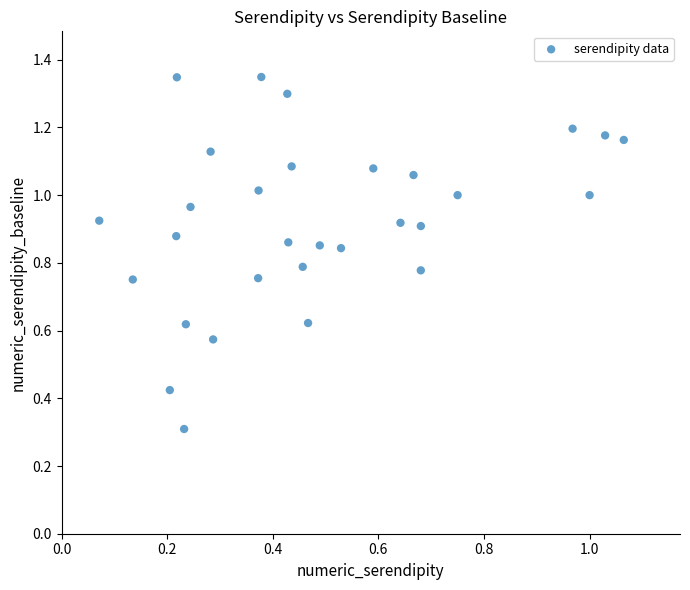

What Y value in the scatter plot is closest to 0?

0.3